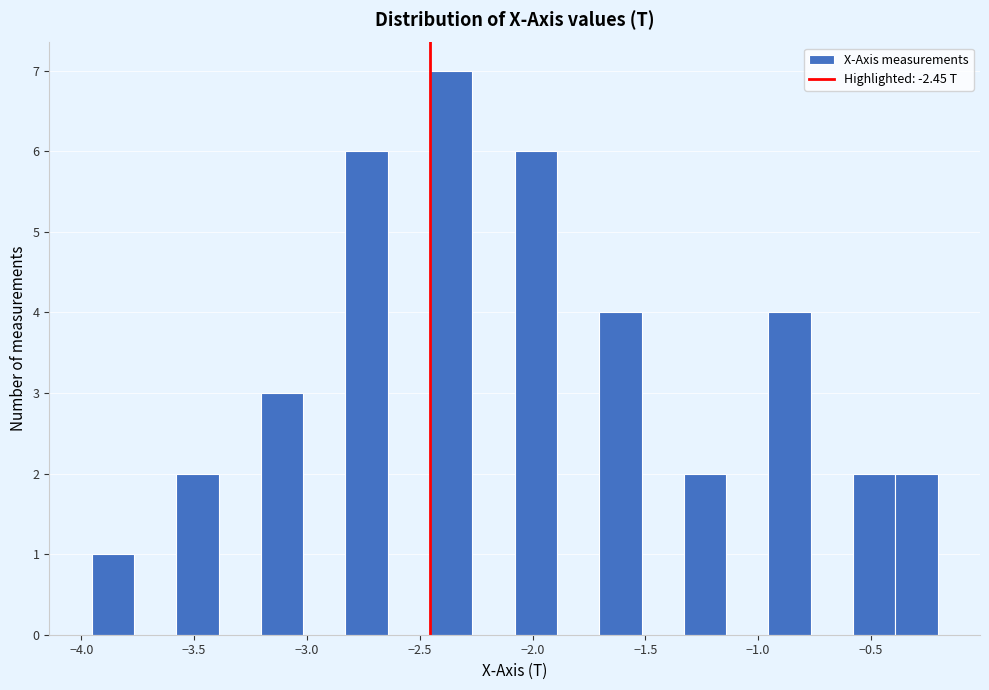

Around what value on the x-axis is the tallest bar? Give the approximate position of its centre, as read against the axis.

-2.35